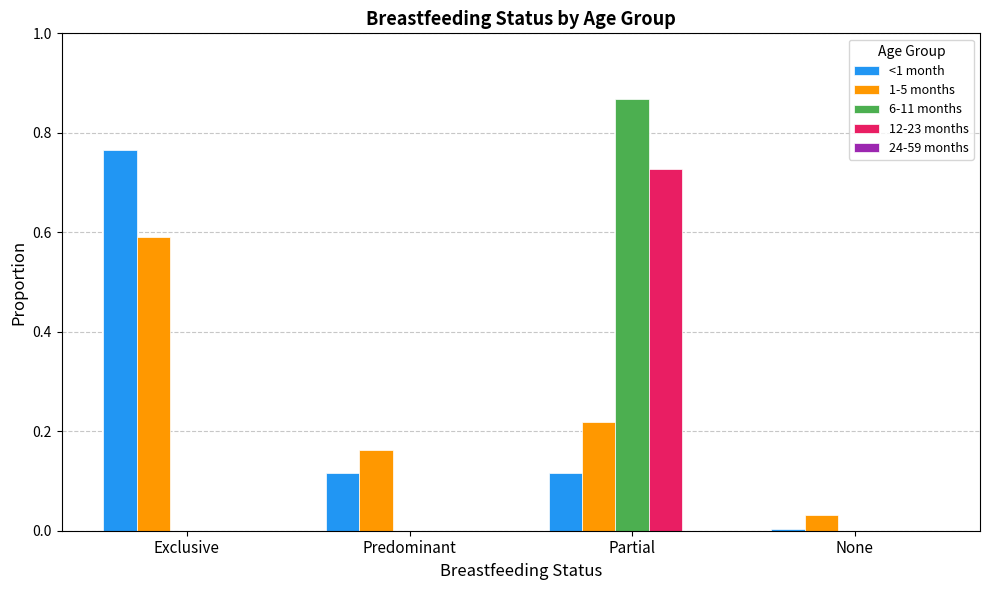

What is the total value across all series at Exclusive?

1.4